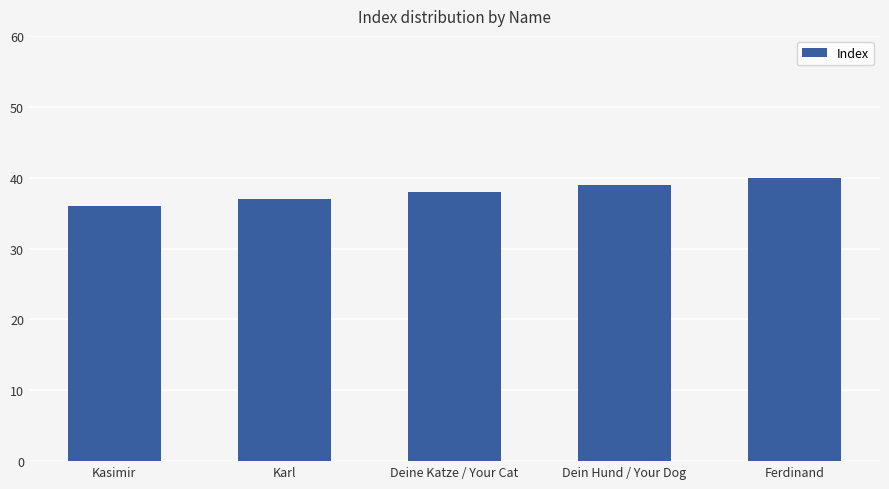

Are the bars grouped side by side (vs. stacked)?

No